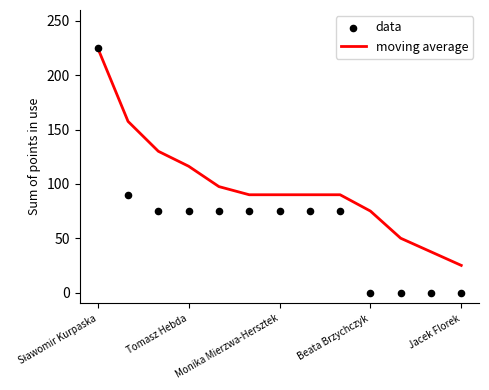

Which series has the largest total across all categories?

moving average